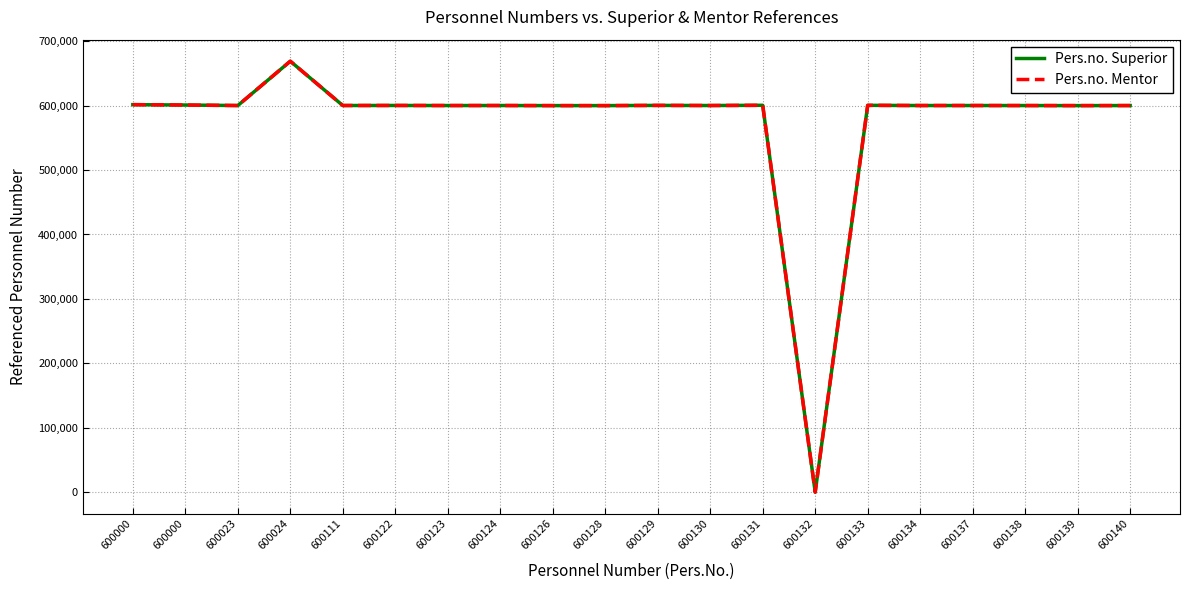

List the labels in order of Pers.no. Mentor value, largest first.

600024, 600000, 600000, 600131, 600133, 600129, 600122, 600111, 600124, 600130, 600137, 600134, 600023, 600123, 600138, 600140, 600126, 600128, 600139, 600132